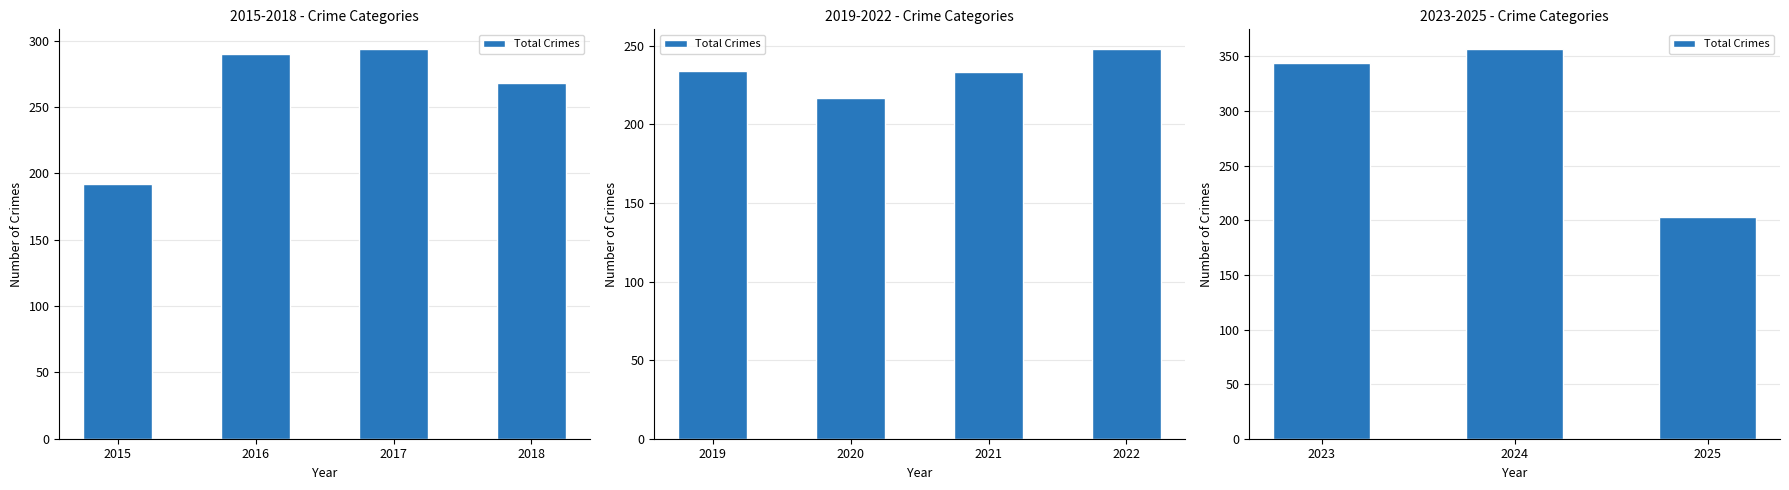

What is the greatest value displayed?

357